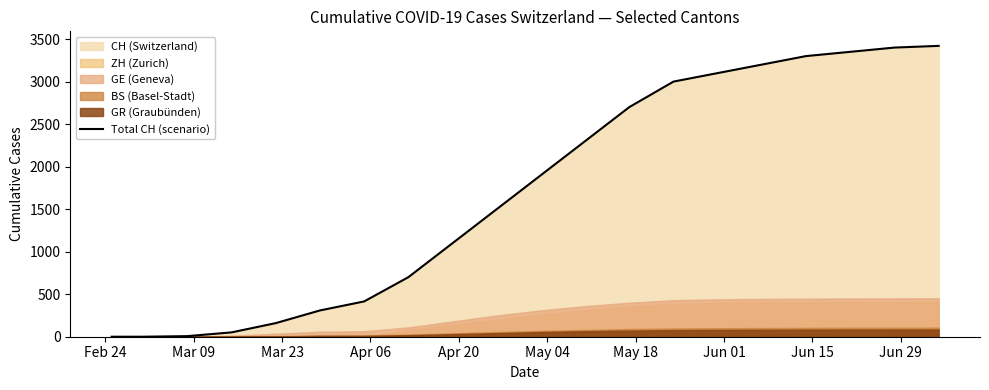

What is the highest value of the Total CH (scenario) series?

3420